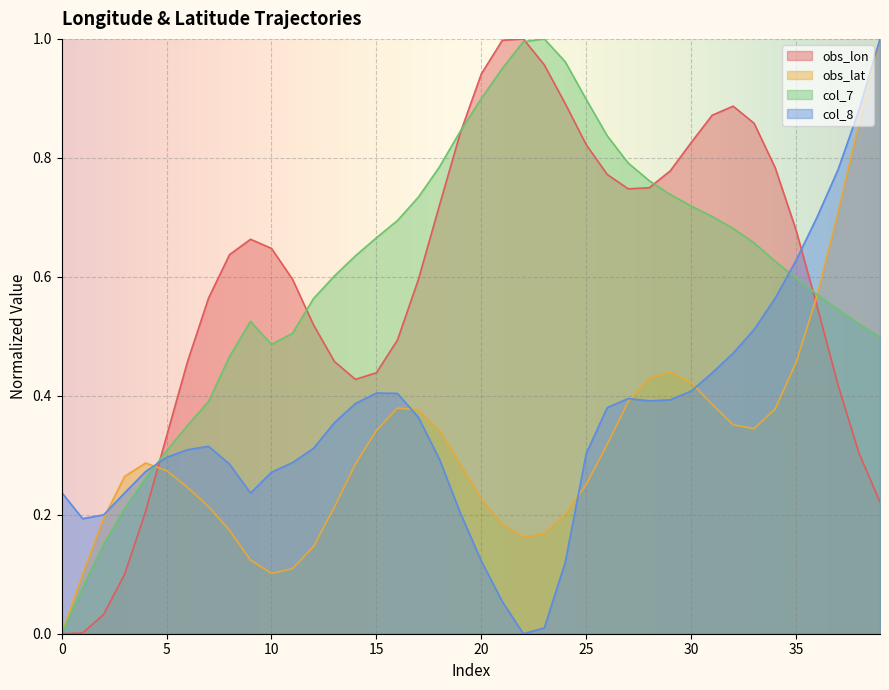

What is the difference between the highest and lowest values at 35?

0.2